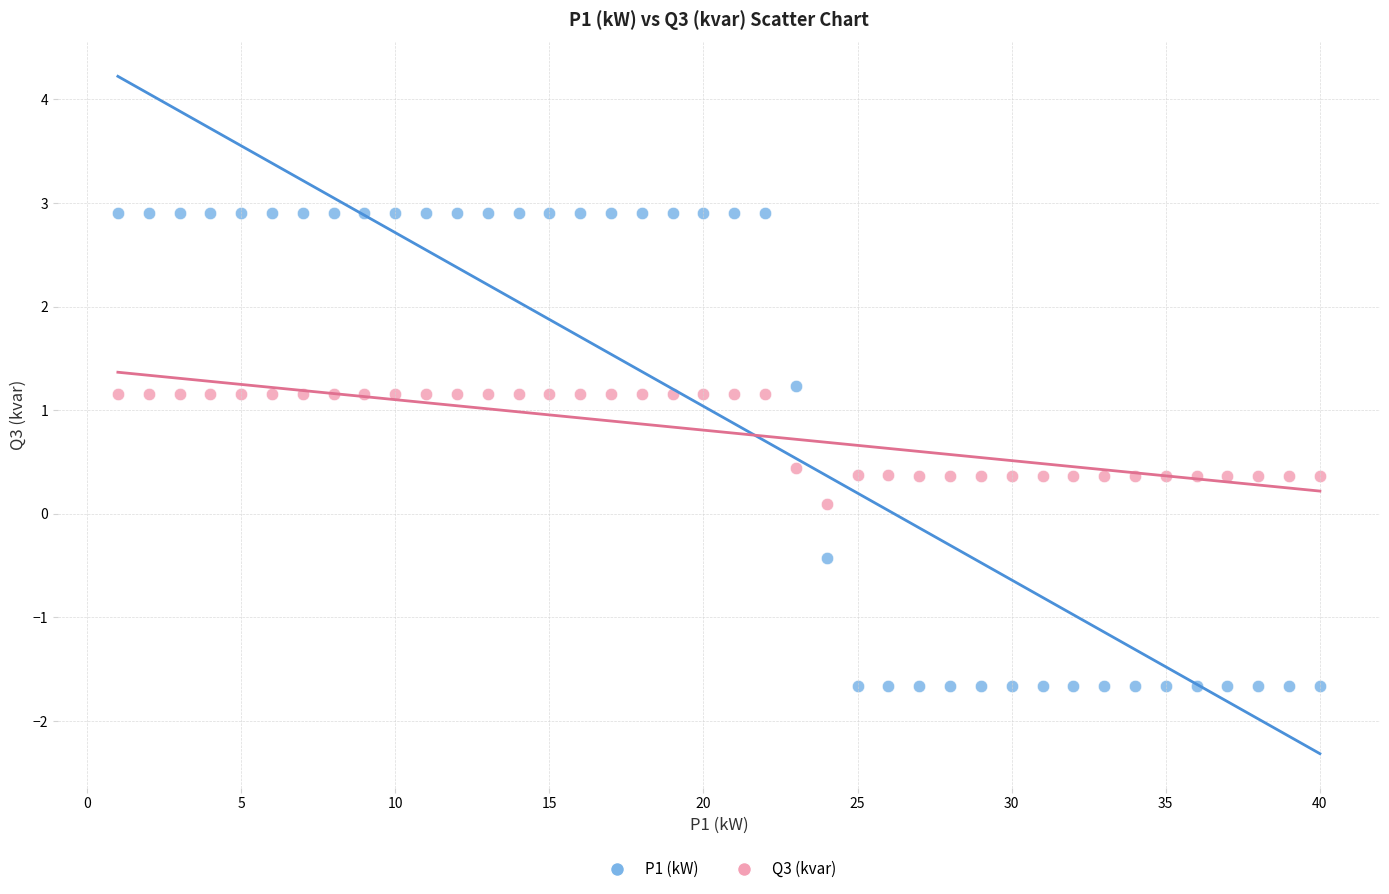

Across all data points, what is the range of X values (max minus min)?

39.0